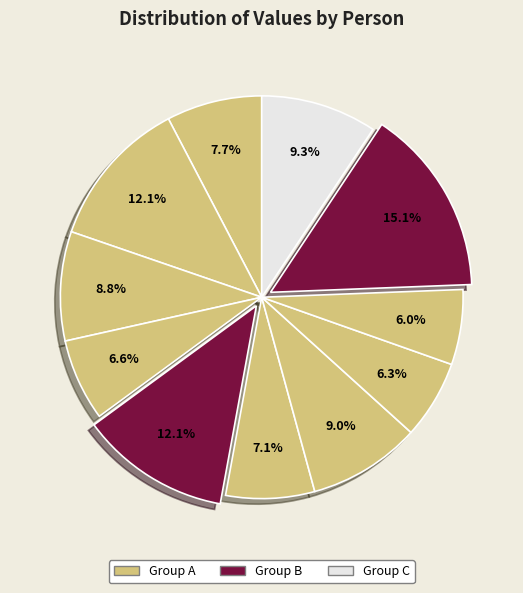

How many slices are in this pie chart?

11